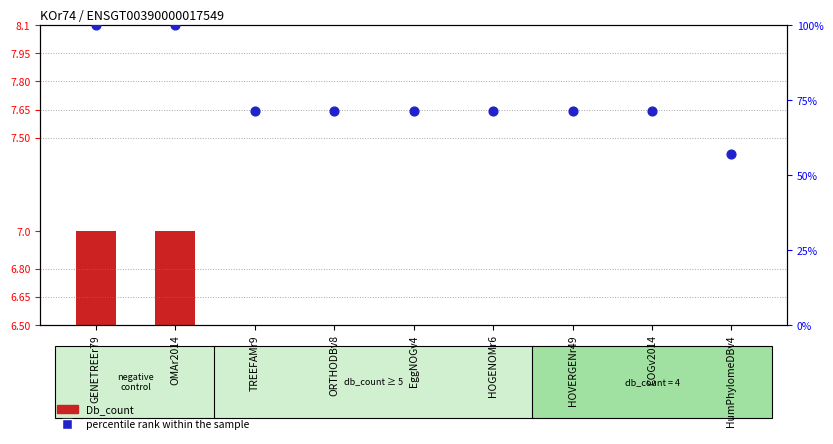

Which series contains the highest Y value?

percentile rank within the sample